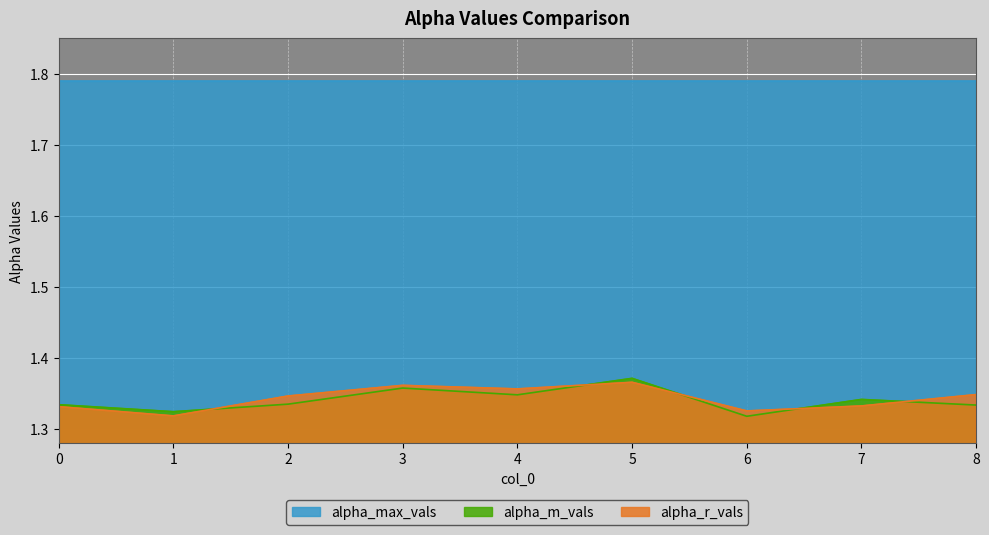

At how many categories does at least one series exceed 1?

9